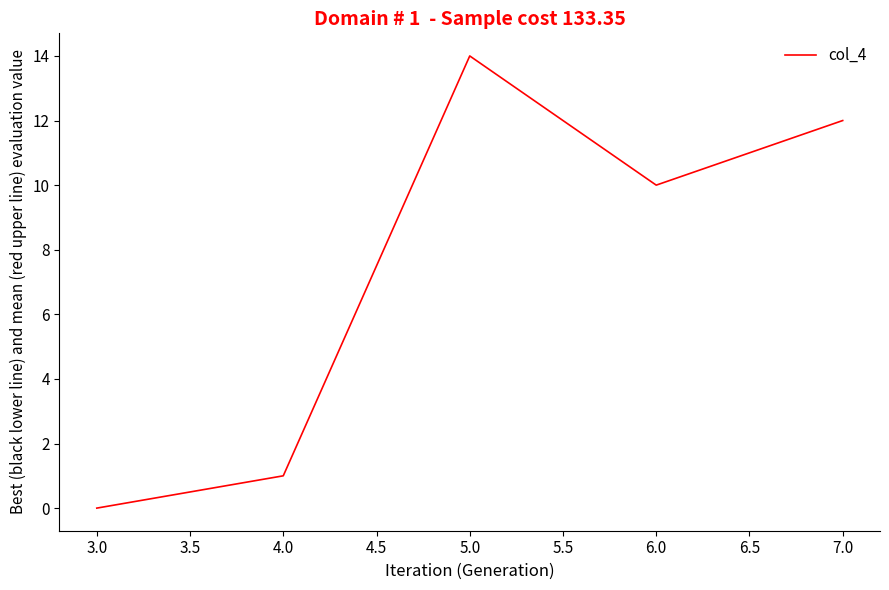

How many values are above zero?

4